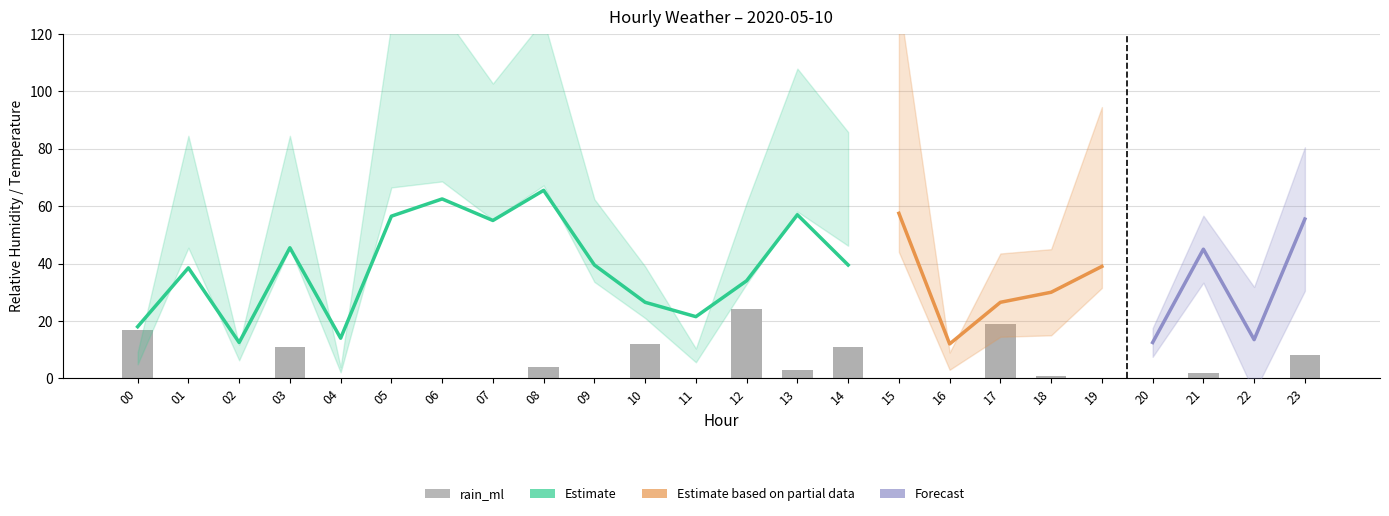

Which has a higher value, 18 or 23?

23